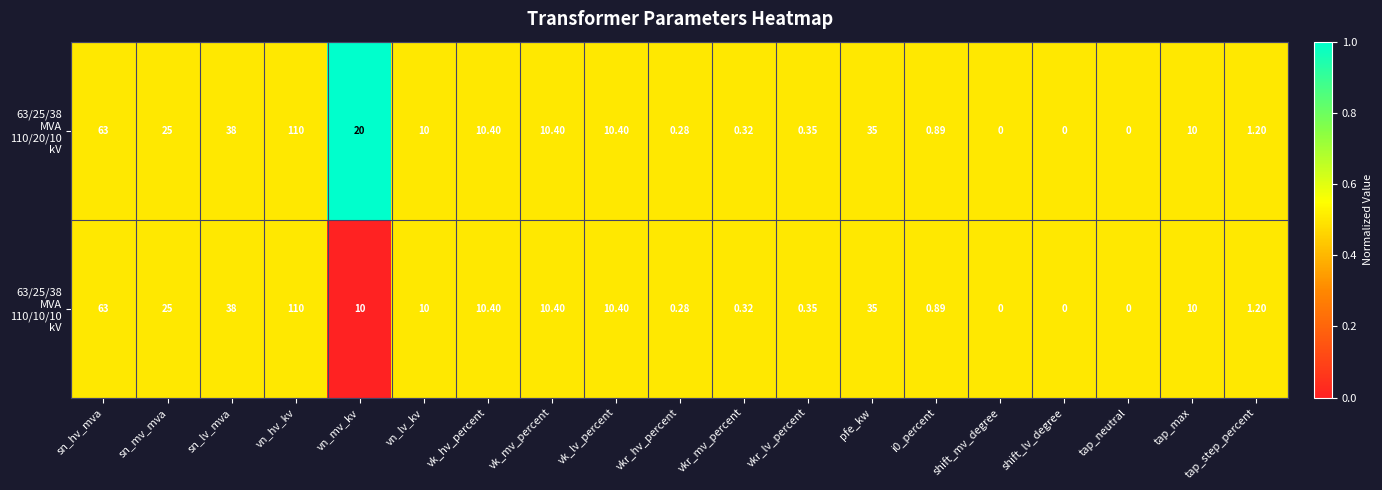

Which label corresponds to the largest value in the chart?

vn_hv_kv